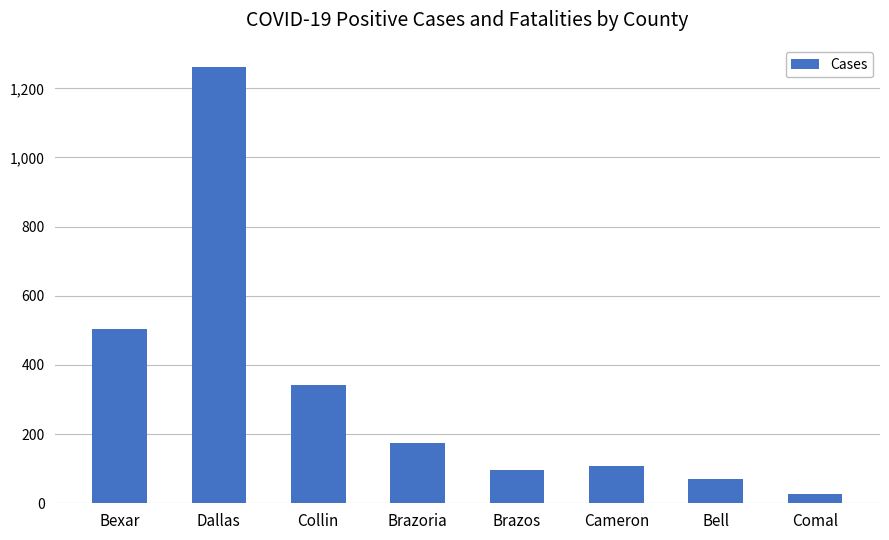

List the labels in order of value, largest first.

Dallas, Bexar, Collin, Brazoria, Cameron, Brazos, Bell, Comal